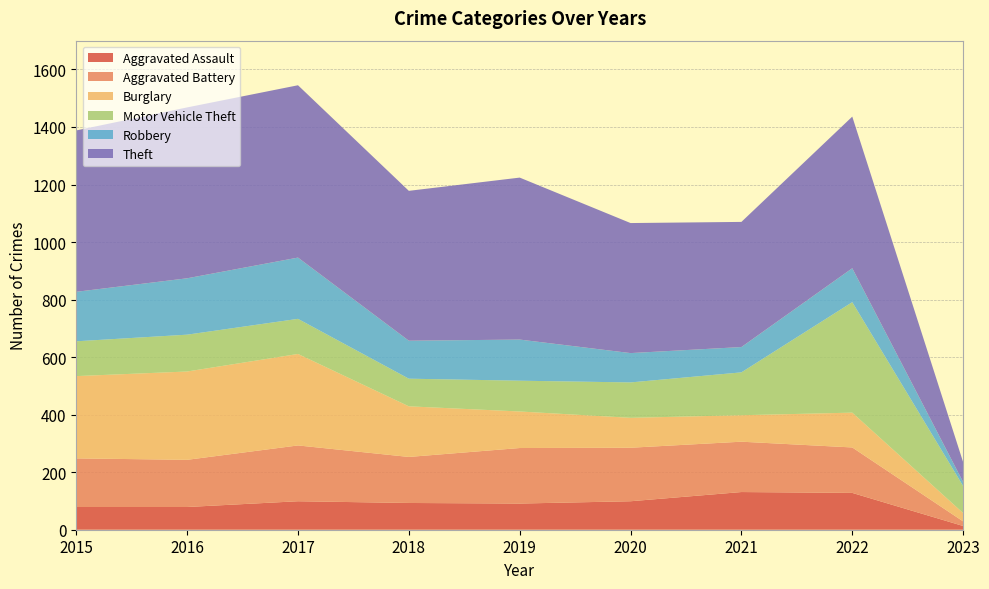

Reading right to left, what are all the values shown in this chart?

Aggravated Assault: 2023=13	2022=128	2021=131	2020=99	2019=91	2018=93	2017=99	2016=79	2015=79
Aggravated Battery: 2023=16	2022=158	2021=175	2020=186	2019=193	2018=160	2017=194	2016=164	2015=169
Burglary: 2023=29	2022=121	2021=92	2020=104	2019=127	2018=176	2017=318	2016=307	2015=286
Motor Vehicle Theft: 2023=94	2022=384	2021=149	2020=123	2019=107	2018=96	2017=122	2016=128	2015=121
Robbery: 2023=14	2022=118	2021=88	2020=102	2019=143	2018=132	2017=213	2016=196	2015=172
Theft: 2023=69	2022=527	2021=435	2020=452	2019=563	2018=521	2017=599	2016=594	2015=561